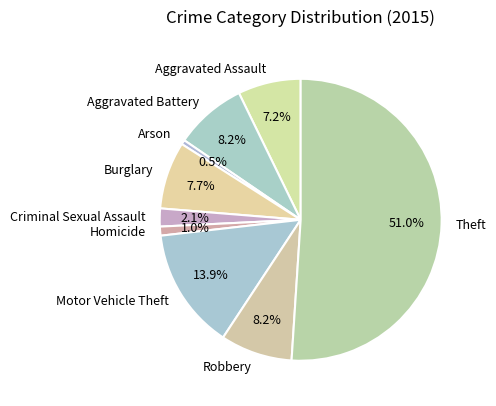

Is the sum of Burglary and Motor Vehicle Theft greater than half?

No